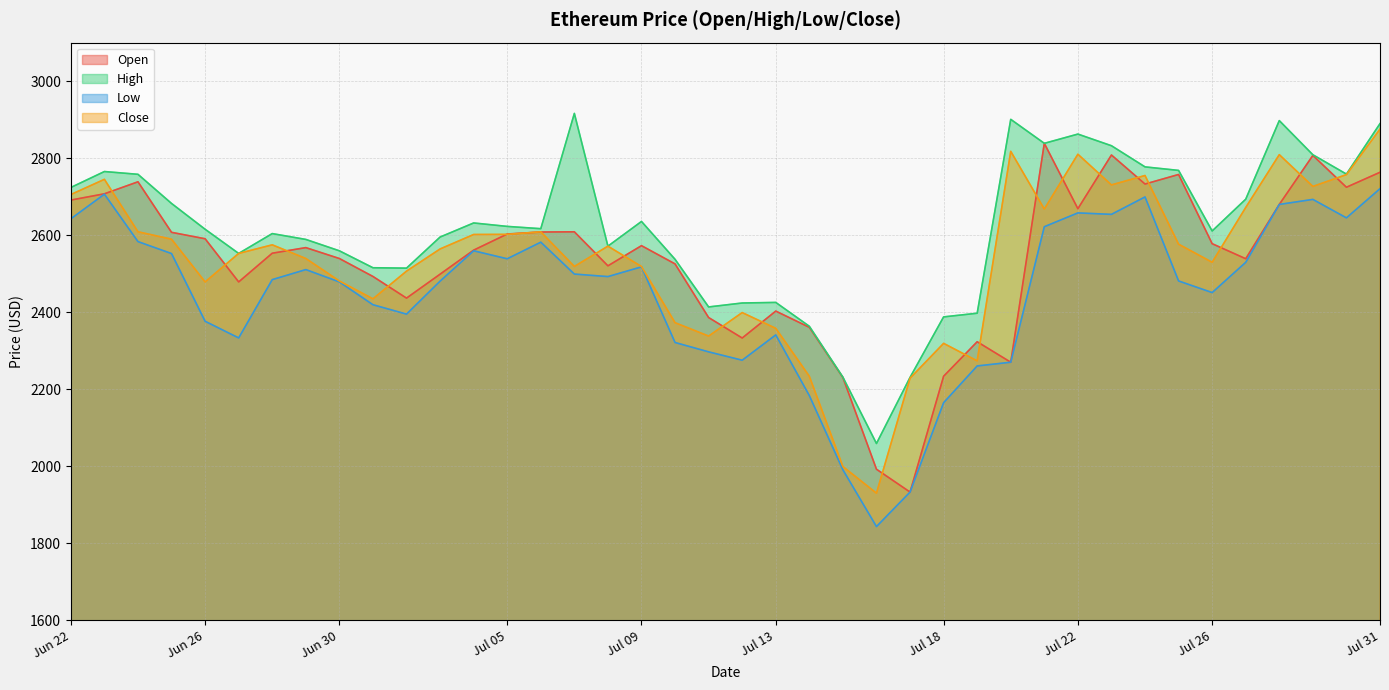

What is the total value across all series at Jul 10?

9756.1